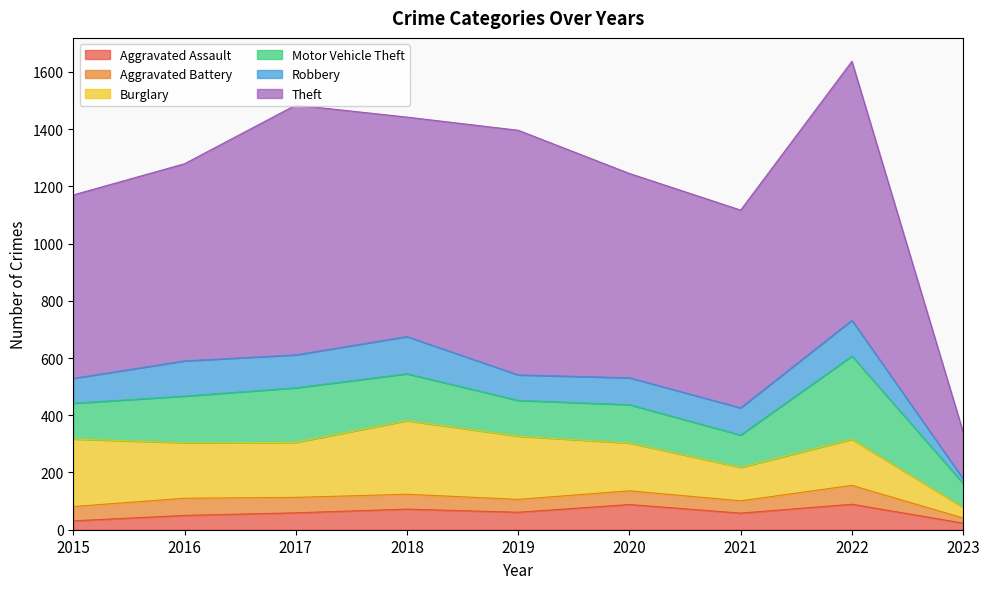

What is the average value of the Motor Vehicle Theft series?

154